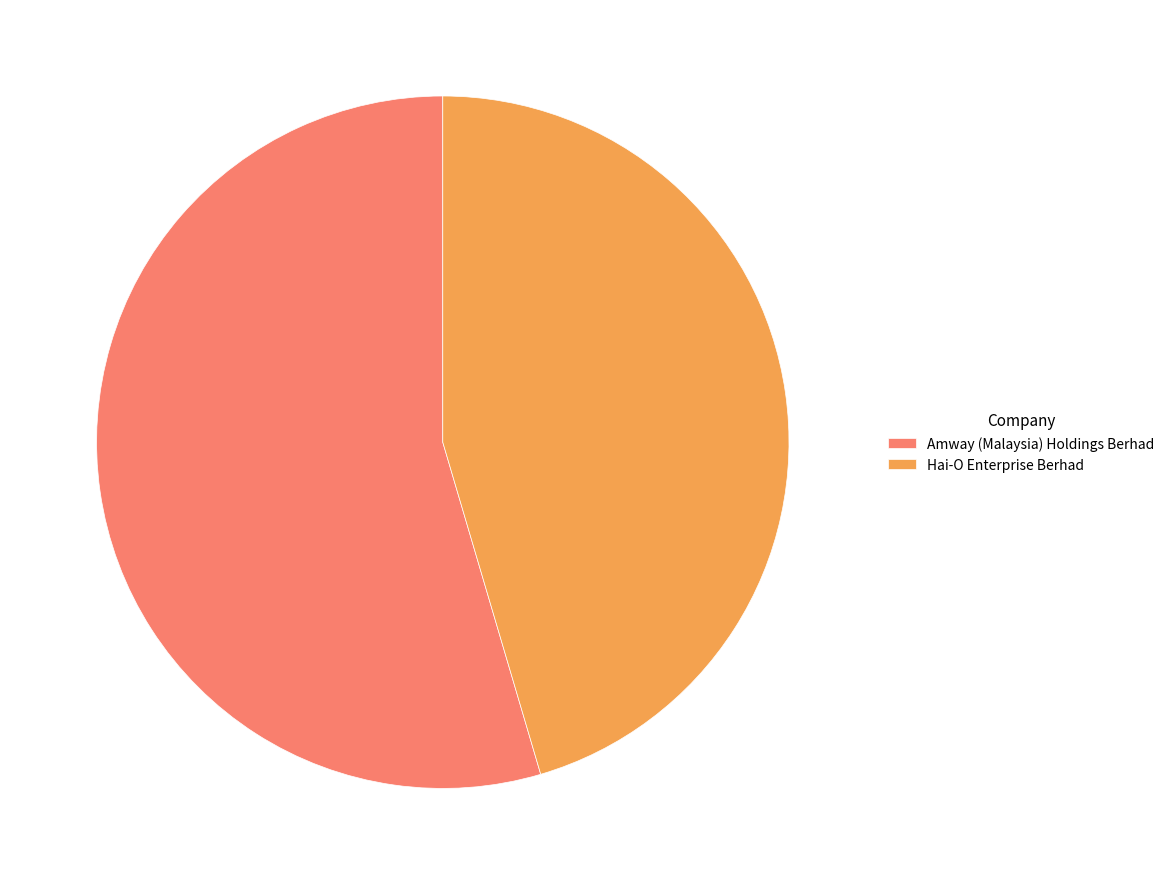

Which category accounts for the majority?

Amway (Malaysia) Holdings Berhad